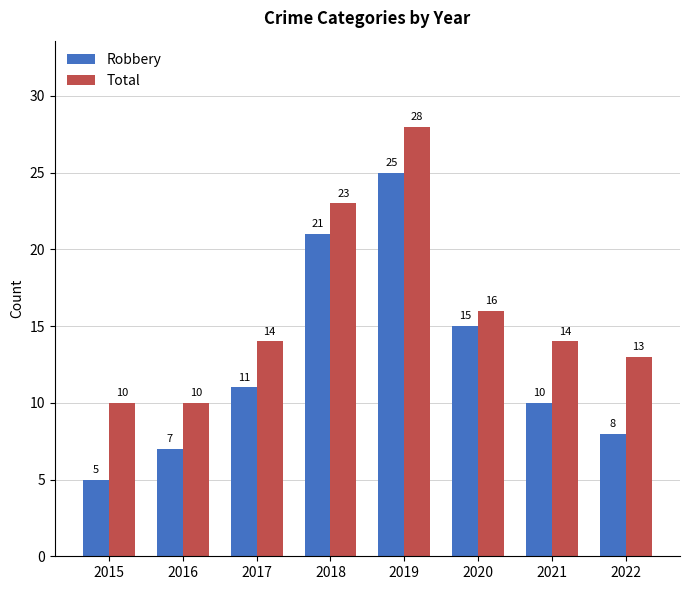

At how many categories does at least one series exceed 21?

2